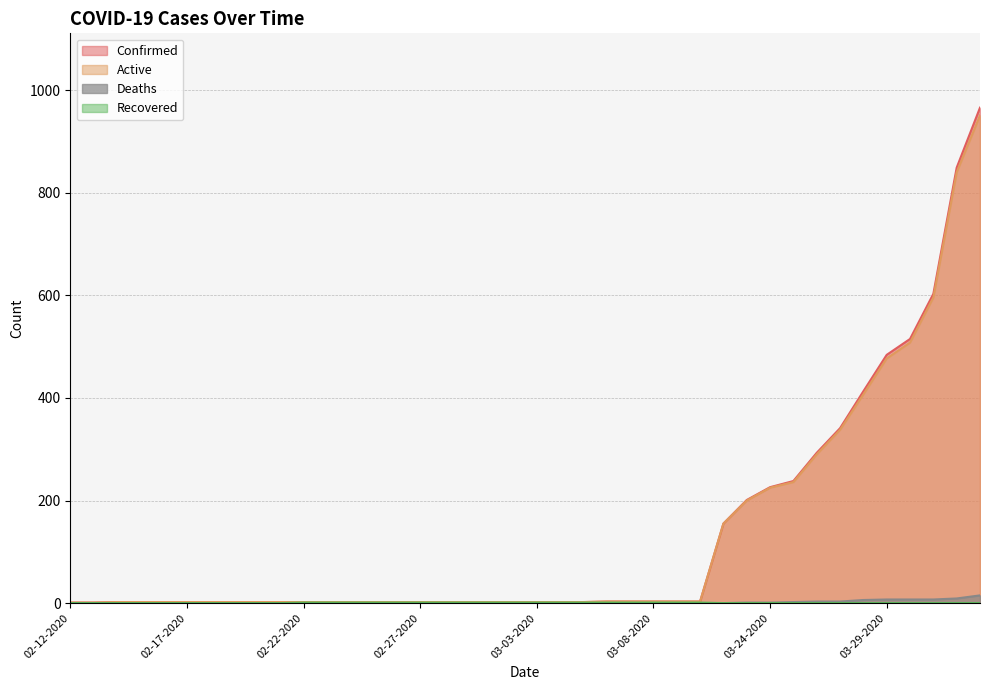

List the series in order of their peak value, lowest first.

Recovered, Deaths, Active, Confirmed